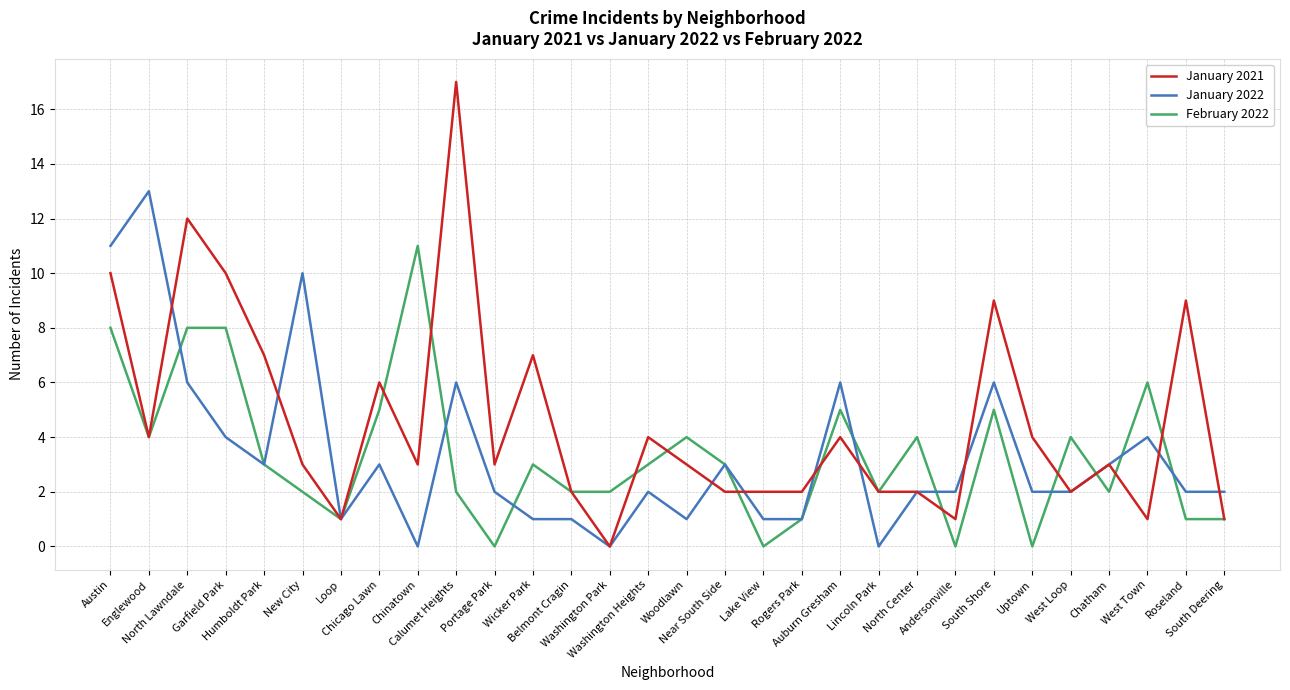

Count the number of categories in the chart.

30